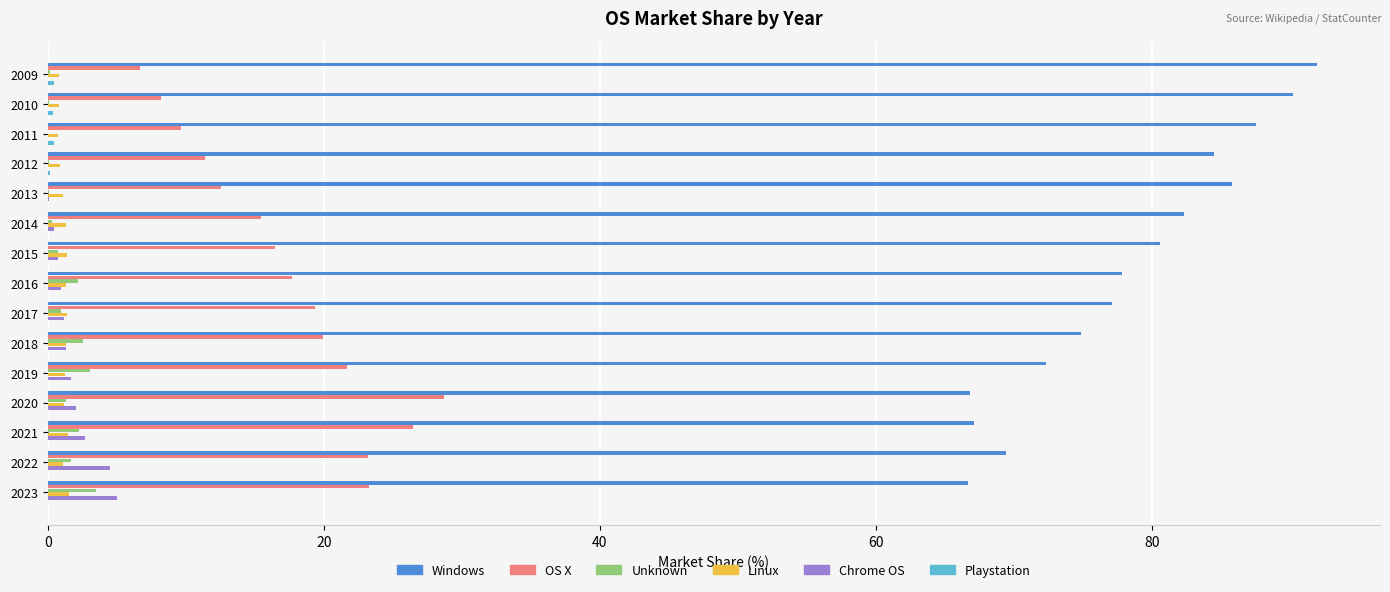

Is it true that OS X equals 5.8 at 2014?

False